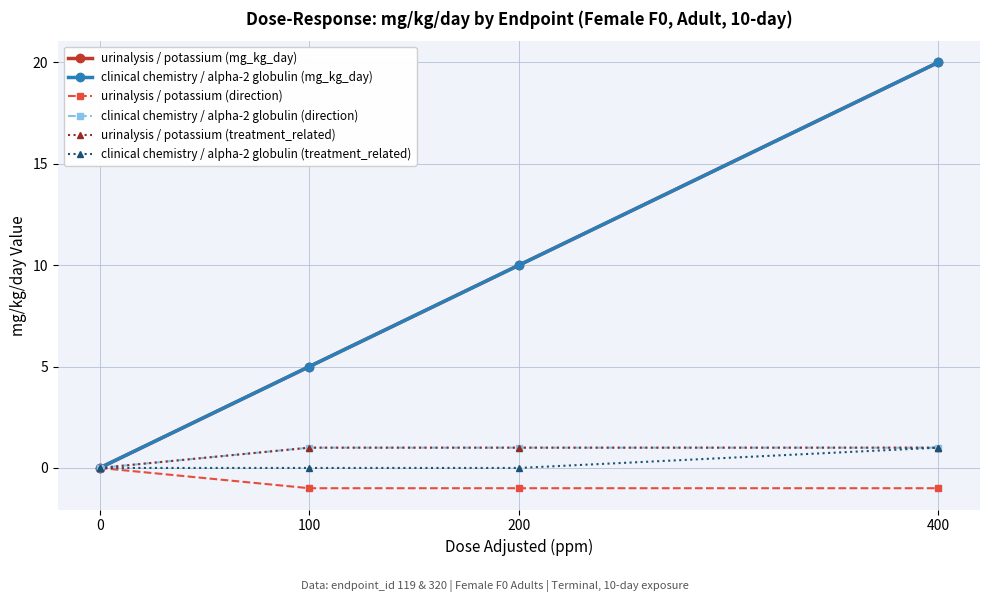

What is the value of the clinical chemistry / alpha-2 globulin (mg_kg_day) point at the 3rd from the left?

10